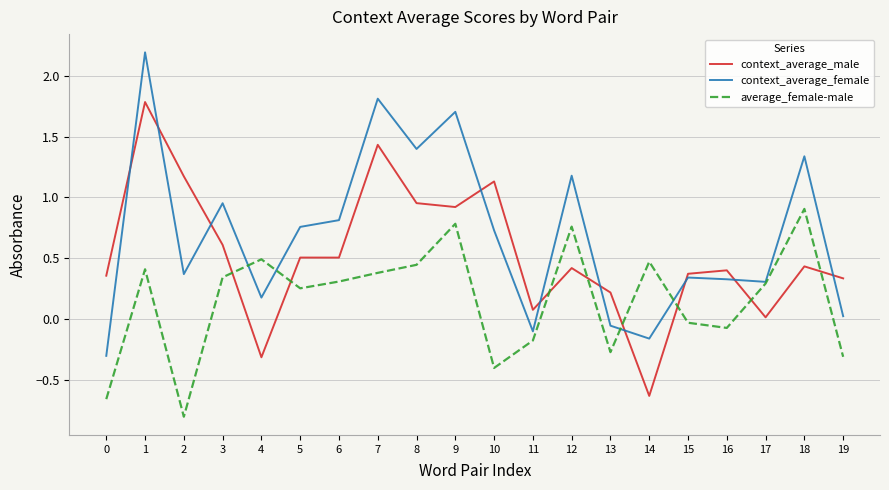

List the series in order of their overall mean, highest first.

context_average_female, context_average_male, average_female-male